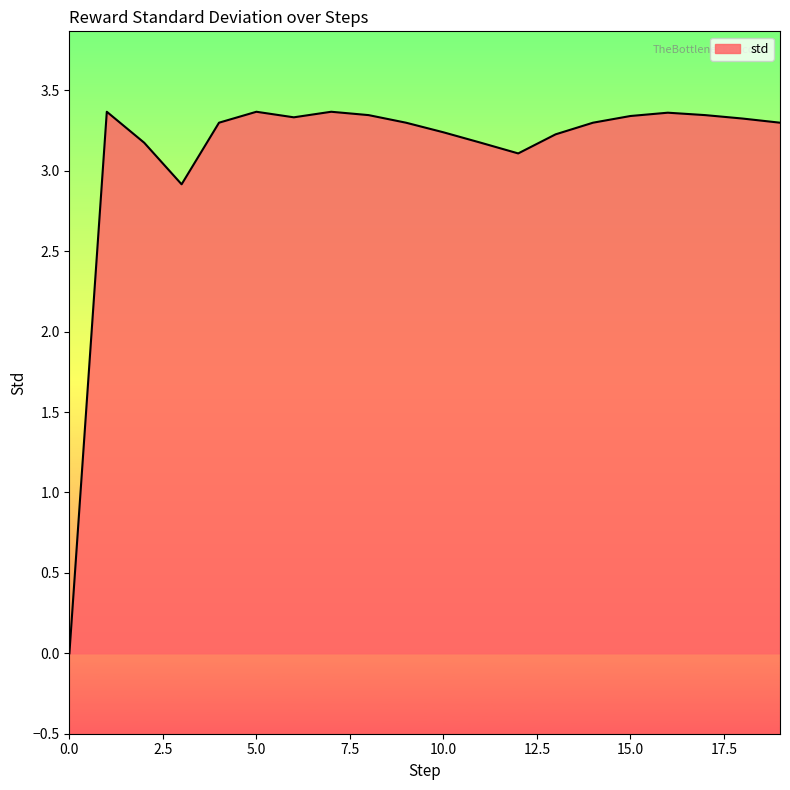

What is the difference between the maximum and minimum values?

3.4